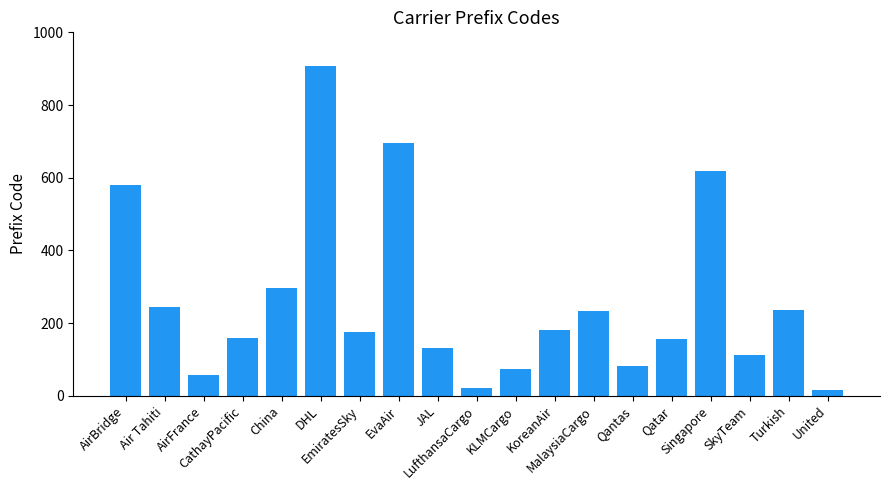

What is the difference between the second highest and second lowest values?

675